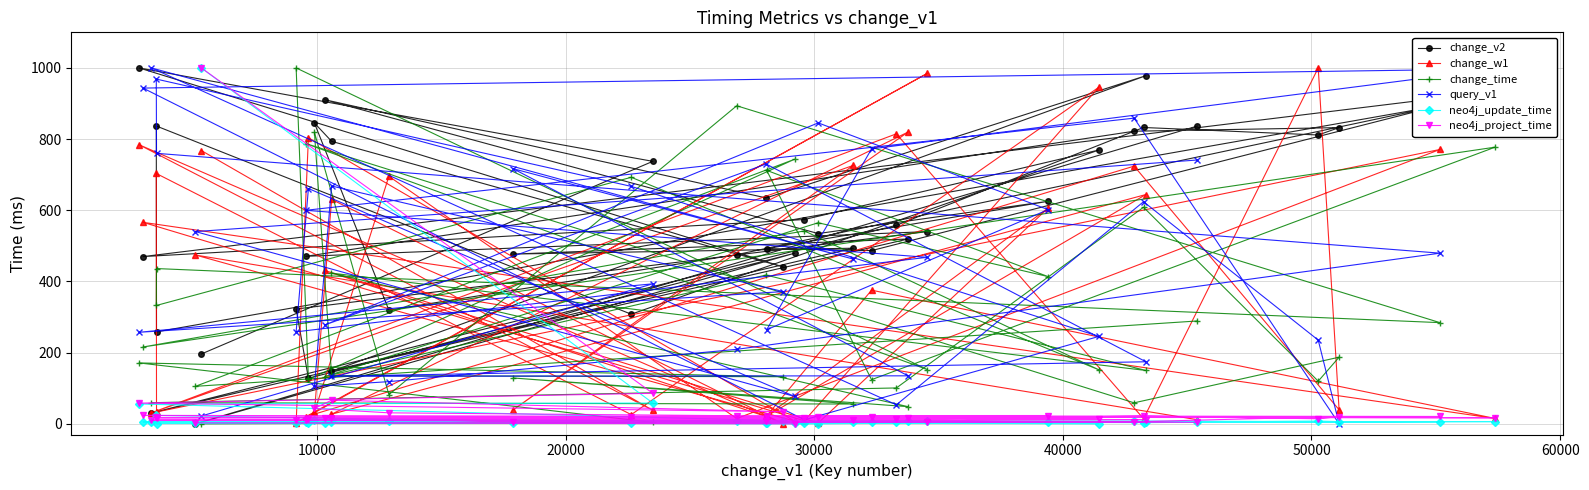

What is the value of the change_w1 point at the 31st from the left?

606.2